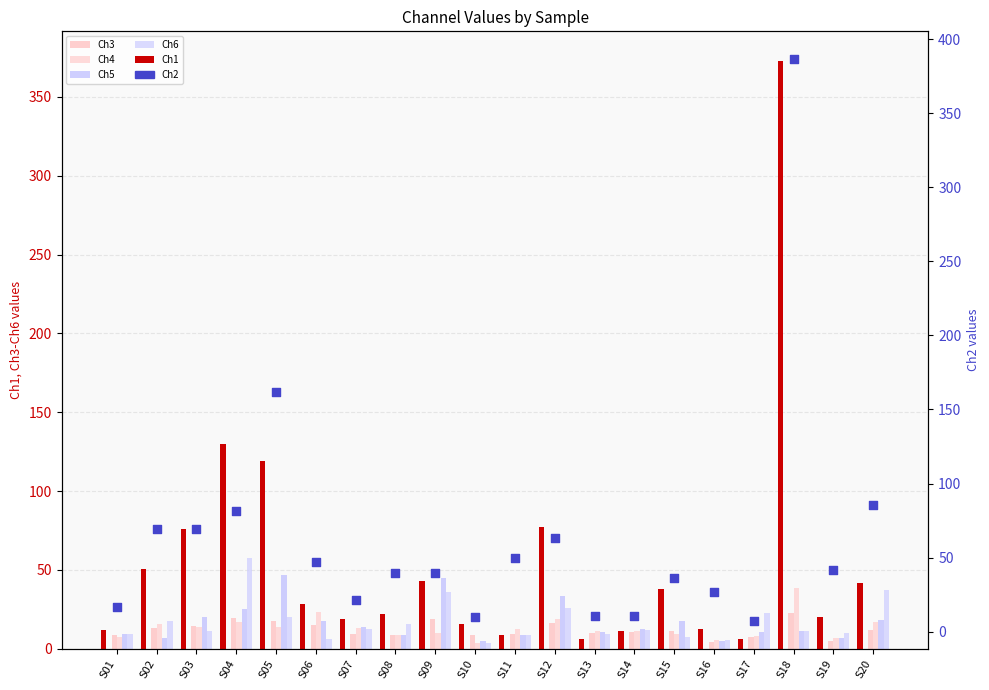

Which series has the largest total across all categories?

Ch2